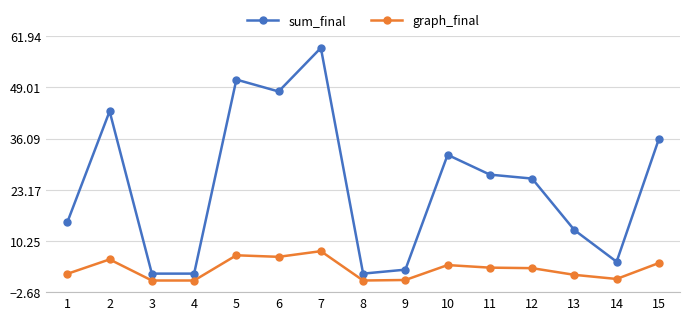

The value of sum_final at 6 is 66.1. True or false?

False